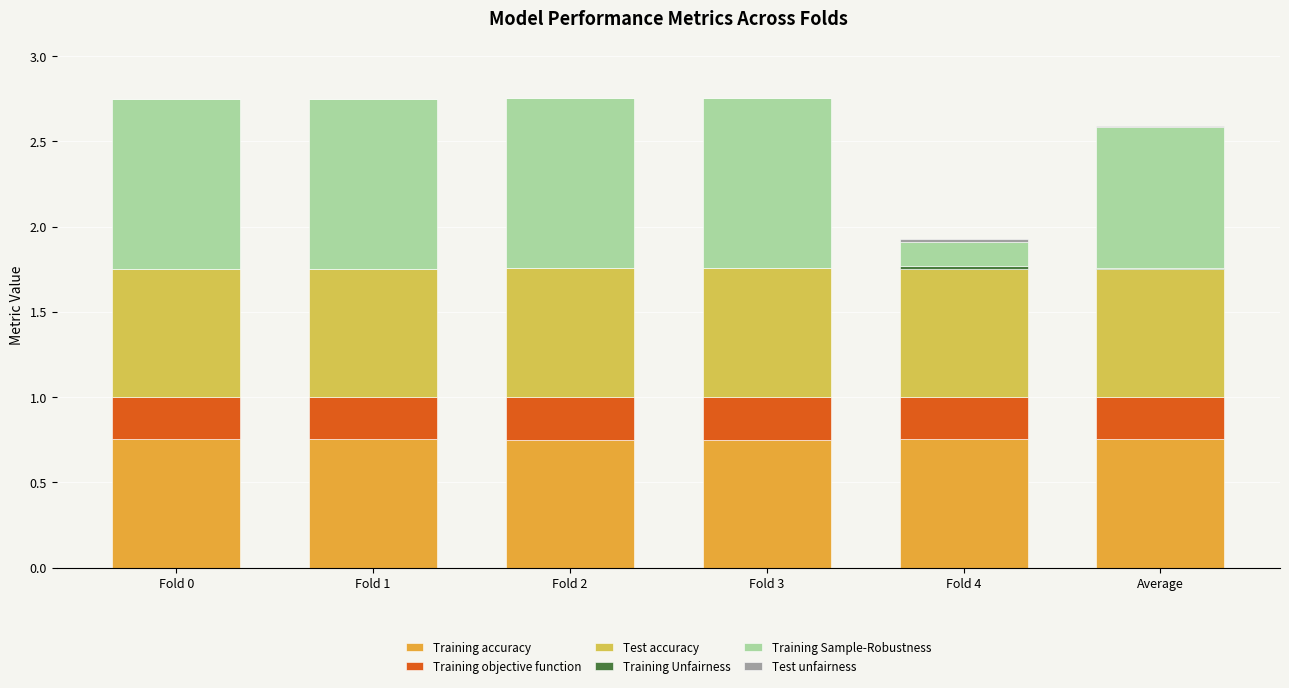

Is it true that Training accuracy equals 0.8 at Fold 2?

True